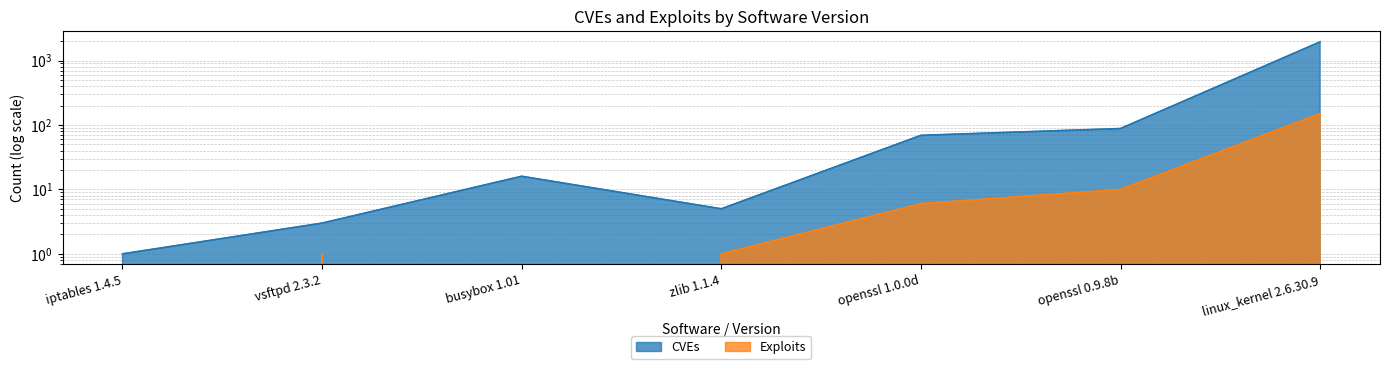

True or false: CVEs and Exploits cross at least once.

False